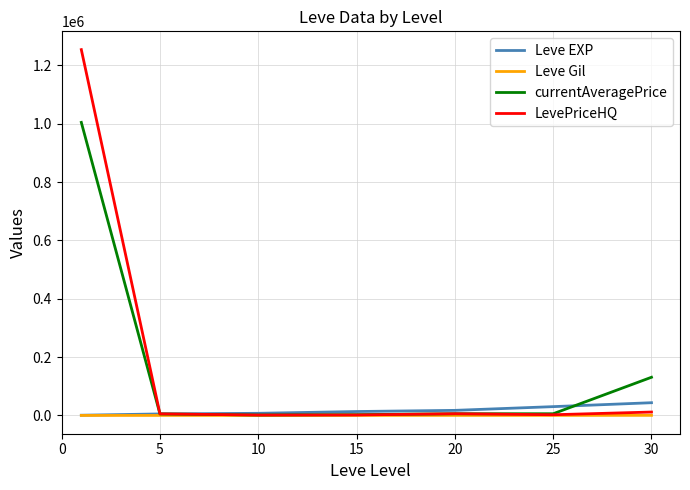

Which series has the widest spread of values?

LevePriceHQ